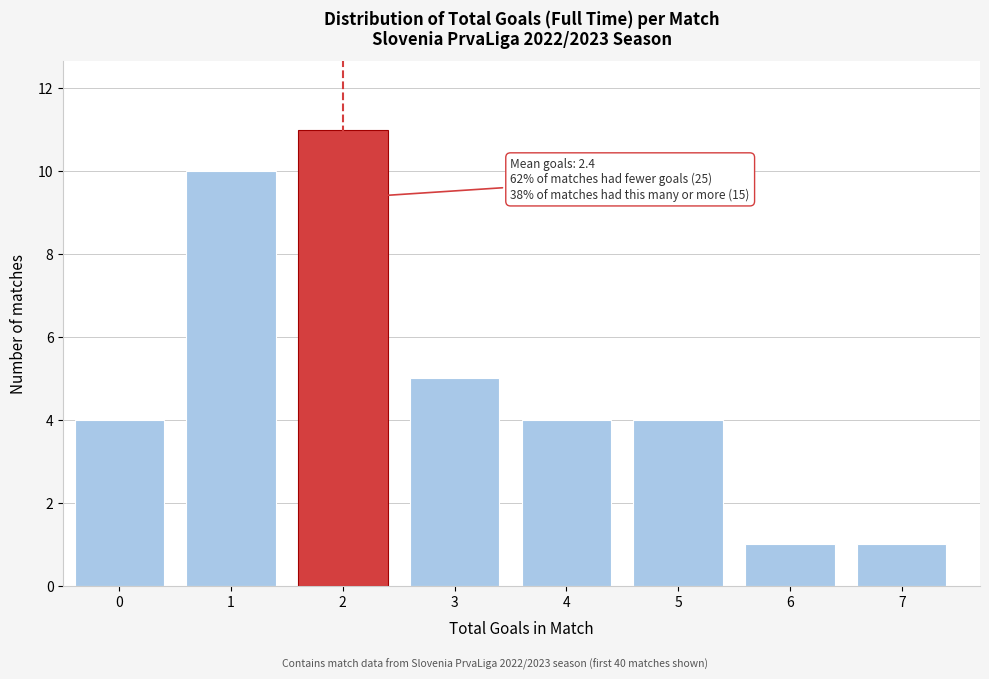

Reading right to left, list all the values displayed in this chart.

1	1	4	4	5	11	10	4